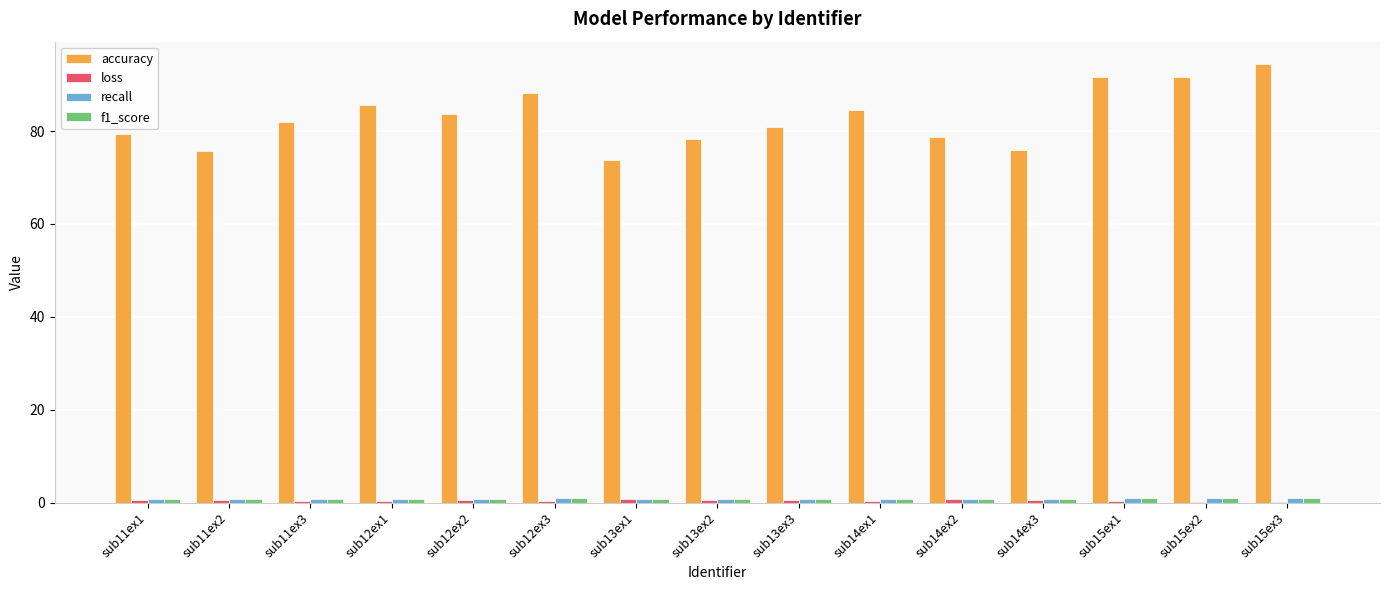

What is the sum of all accuracy values?

1244.5